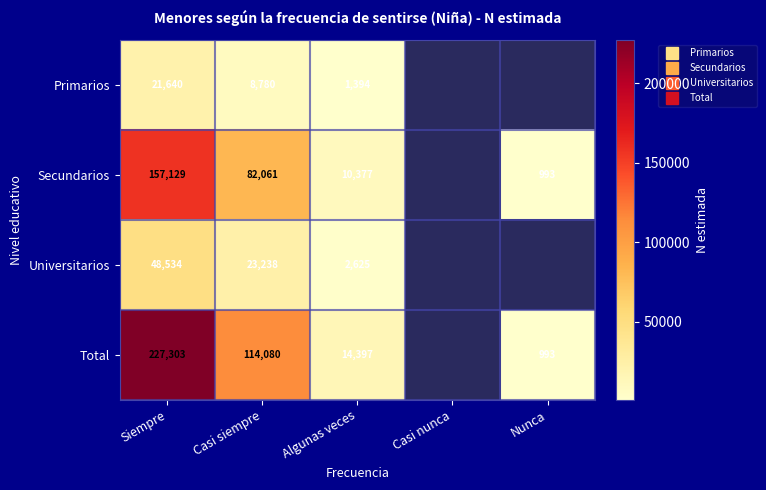

At which label does Primarios reach its minimum?

Algunas veces